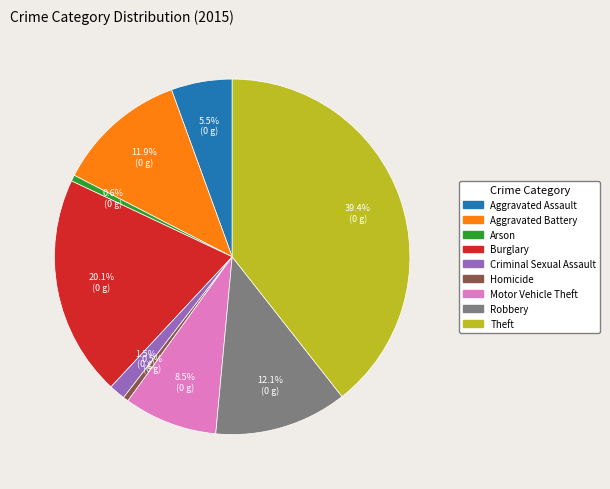

Does Theft account for over 50% of the chart?

No